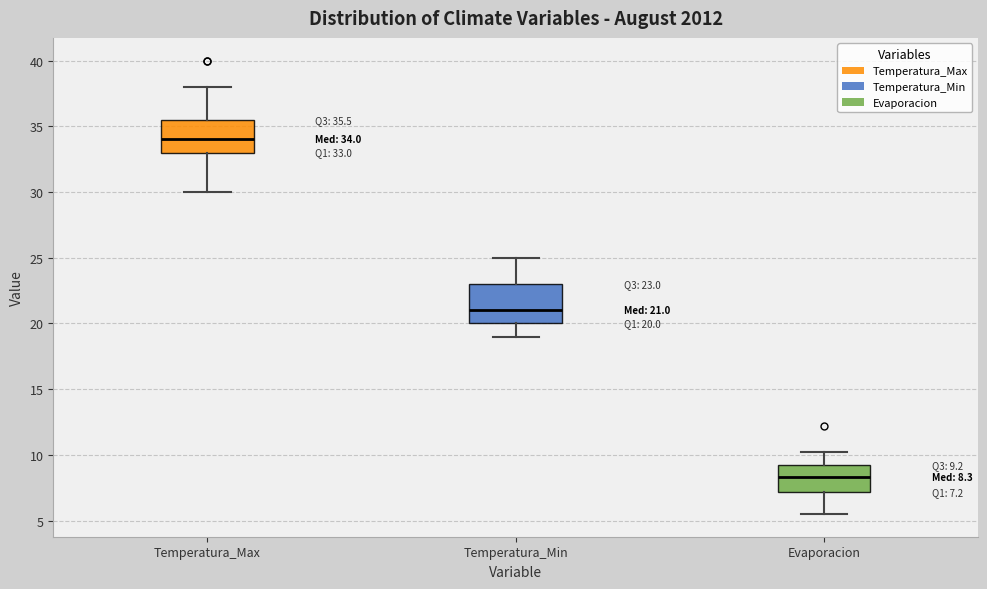

Which box is the tallest, from its lower edge to its upper edge?

Temperatura_Min